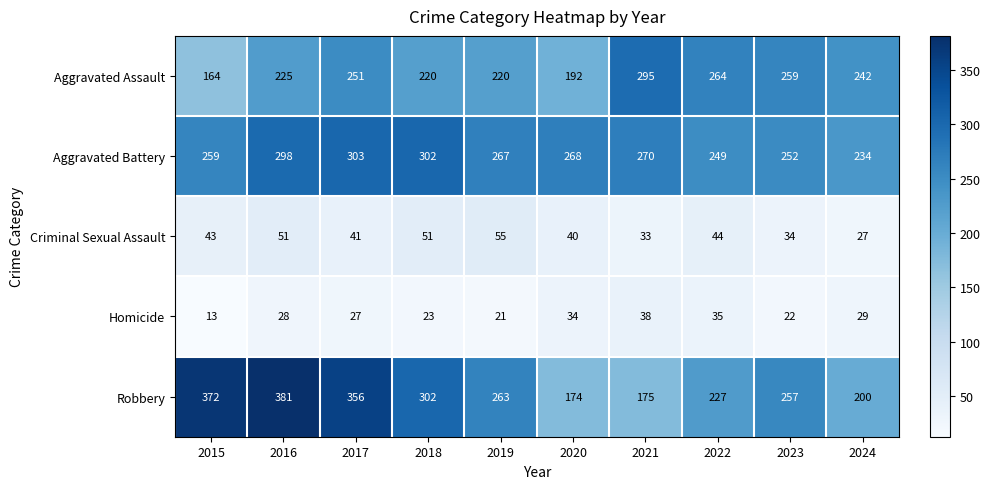

Which label corresponds to the largest value in the chart?

2016